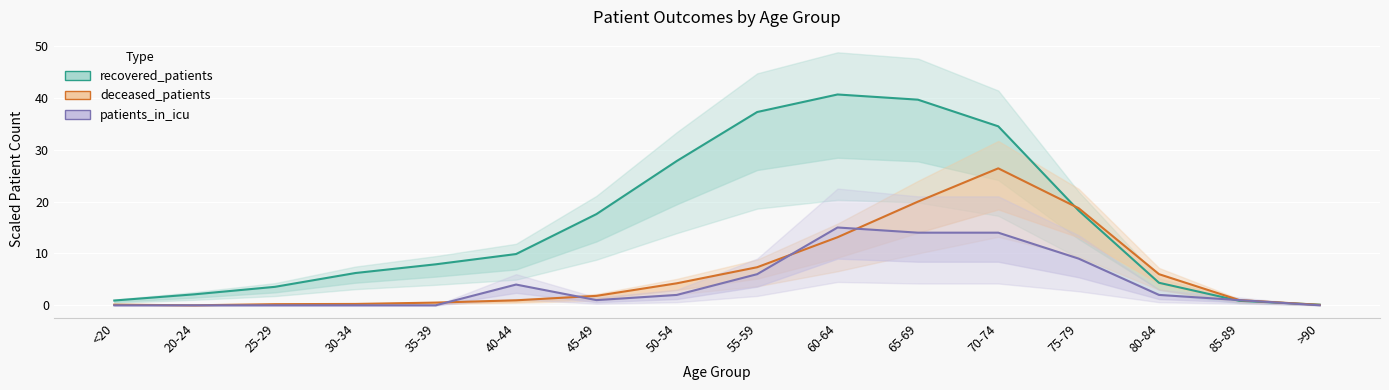

Where is the first local maximum for recovered_patients?

60-64